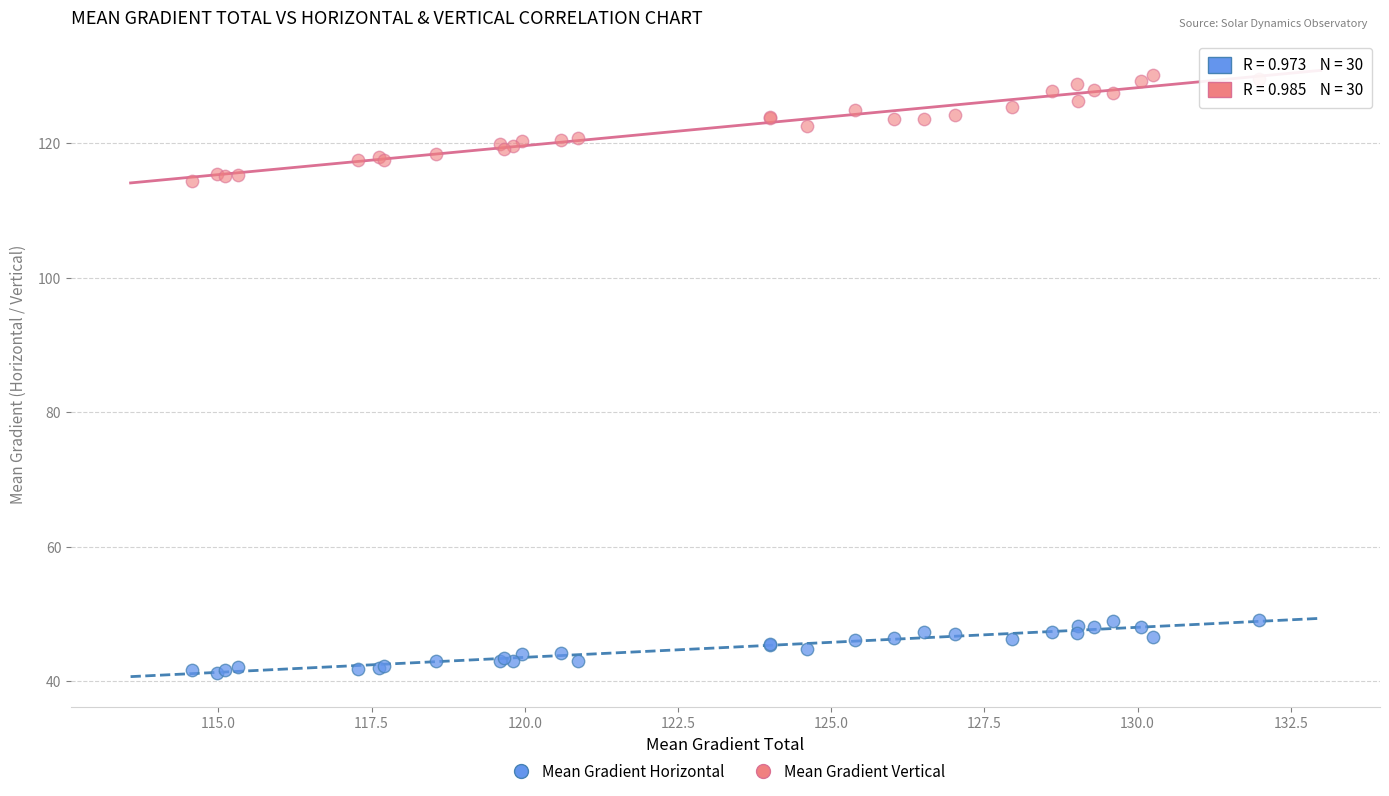

Which series has the largest Y range (max minus min)?

Mean Gradient Vertical